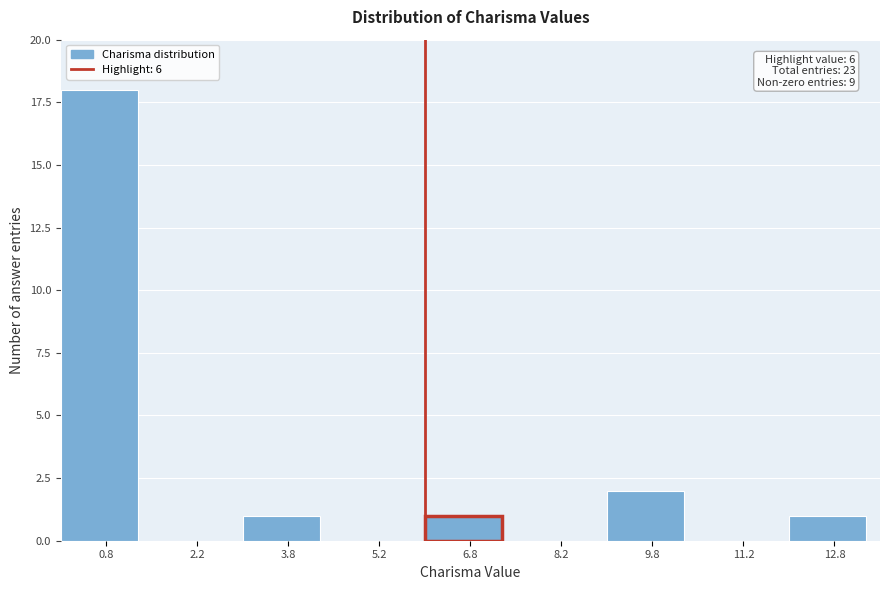

Over which range of the x-axis is the bar tallest?

0.0 to 1.5